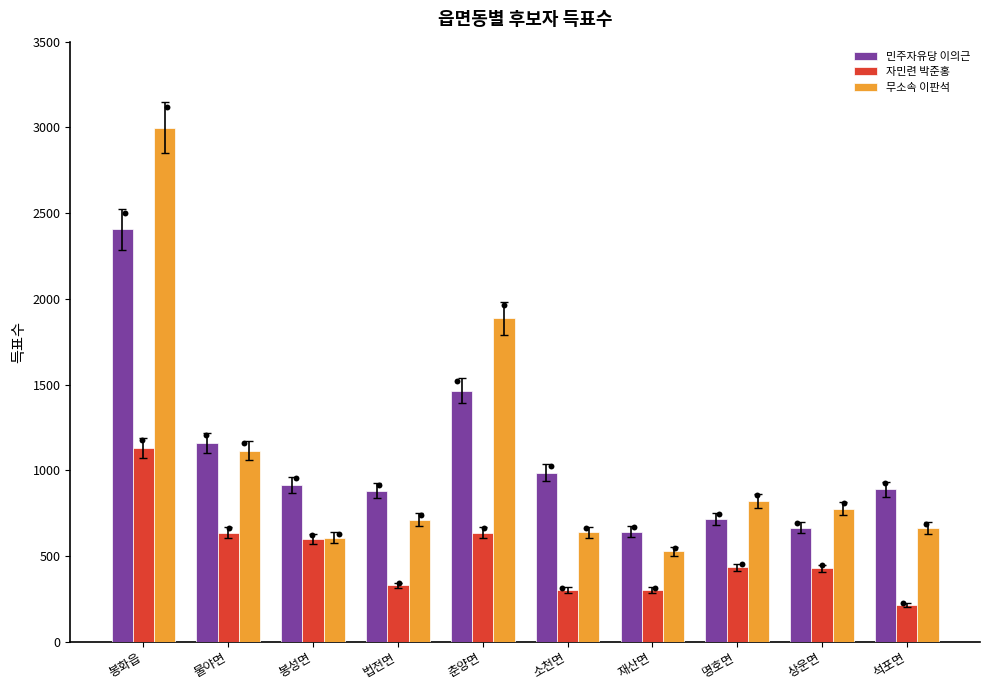

Which series has the largest Y range (max minus min)?

무소속 이판석